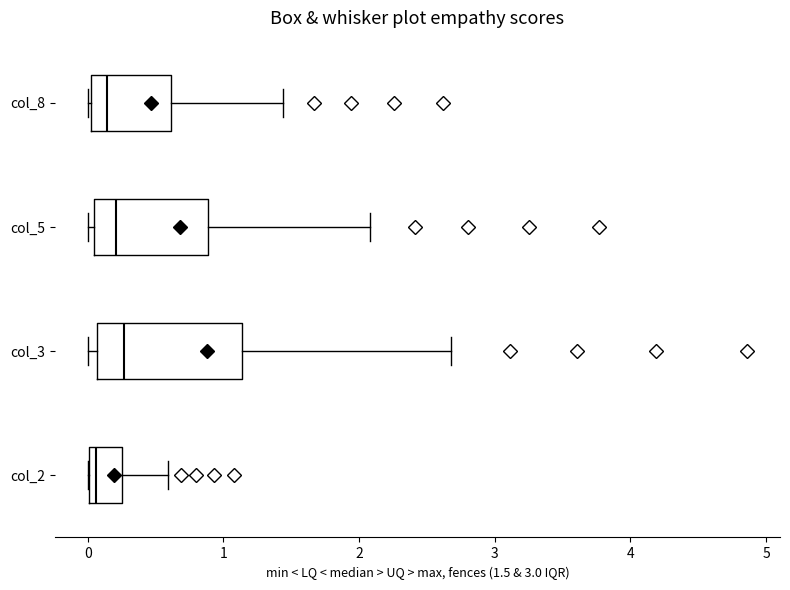

Reading bottom to top, transcribe this box plot: for each box, give where its median line is, the range the box spans, and where its two whiskers end, as read against the x-axis. The values are not printed on the chart, so give them approximately, as read against the axis.

col_2: median 0.1, box 0.0 to 0.3, whiskers 0.0 to 0.6
col_3: median 0.3, box 0.1 to 1.1, whiskers 0.0 to 2.7
col_5: median 0.2, box 0.1 to 0.9, whiskers 0.0 to 2.1
col_8: median 0.1, box 0.0 to 0.6, whiskers 0.0 to 1.4